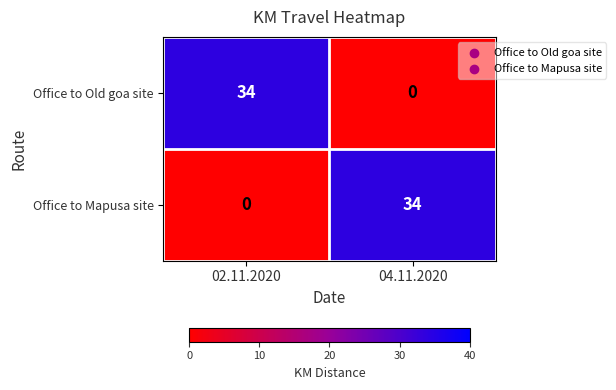

Which category has the highest value in the Office to Mapusa site series?

04.11.2020